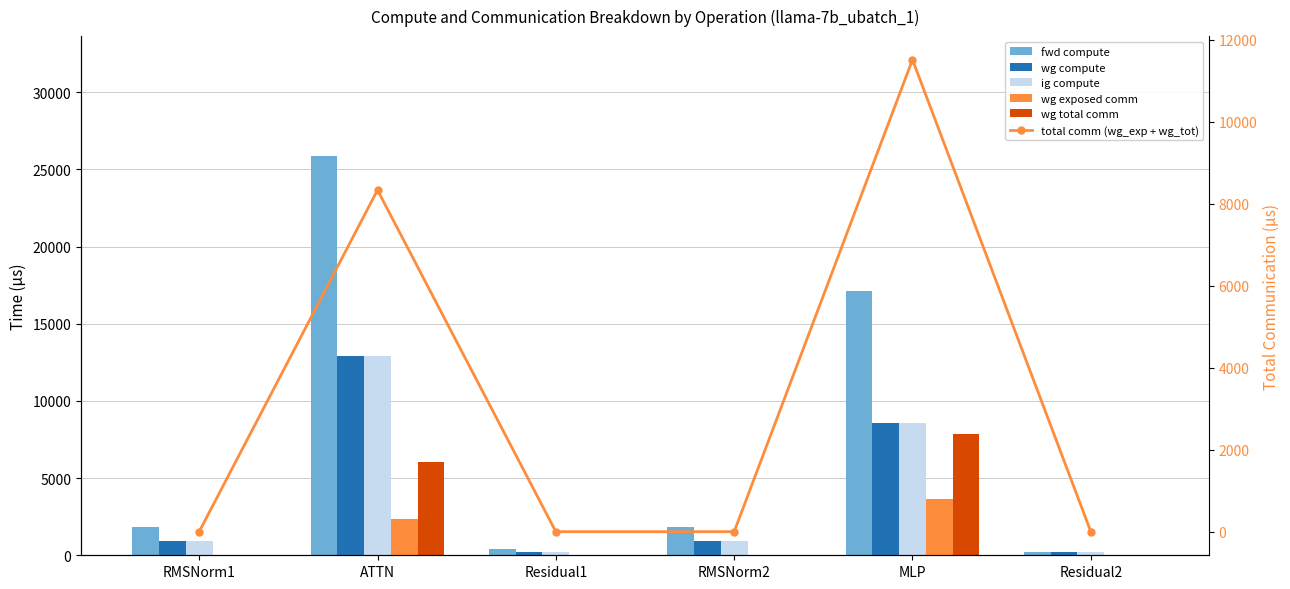

Which has a higher value, Residual2 or MLP?

MLP